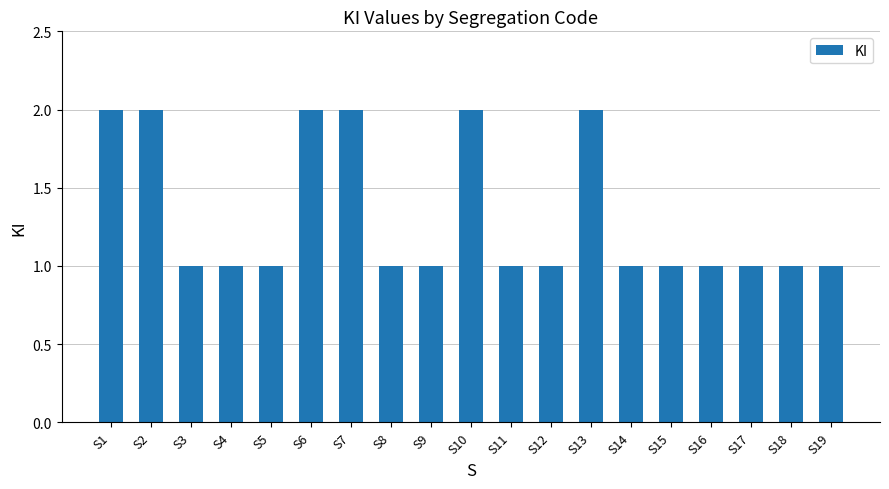

Is it true that the value at S13 is 2?

True